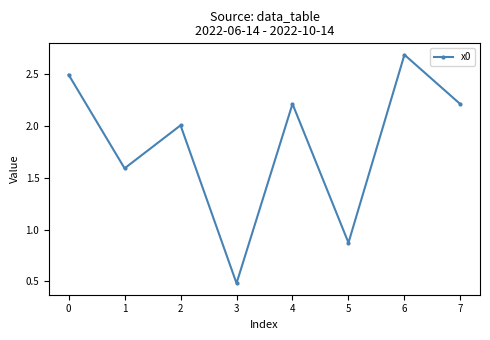

What is the change in value from 1 to 5?

-0.7